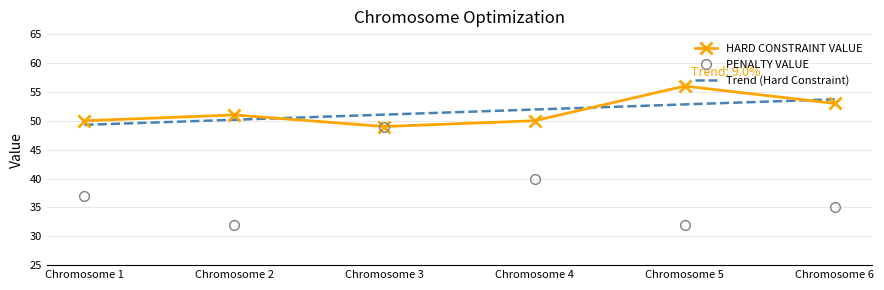

In PENALTY VALUE, how many points are higher than both neighbors (excluding endpoints)?

1